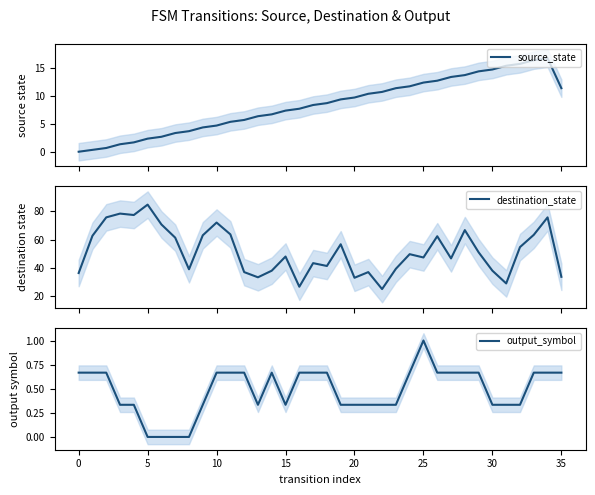

What is the maximum value for output_symbol?

1.0